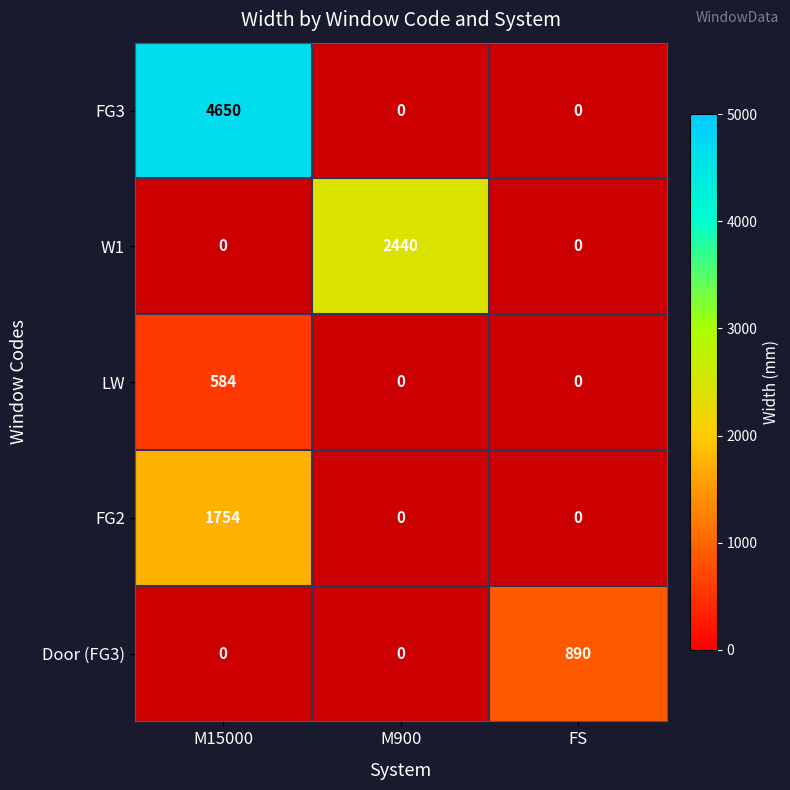

Is it true that W1 equals 4123 at M900?

False